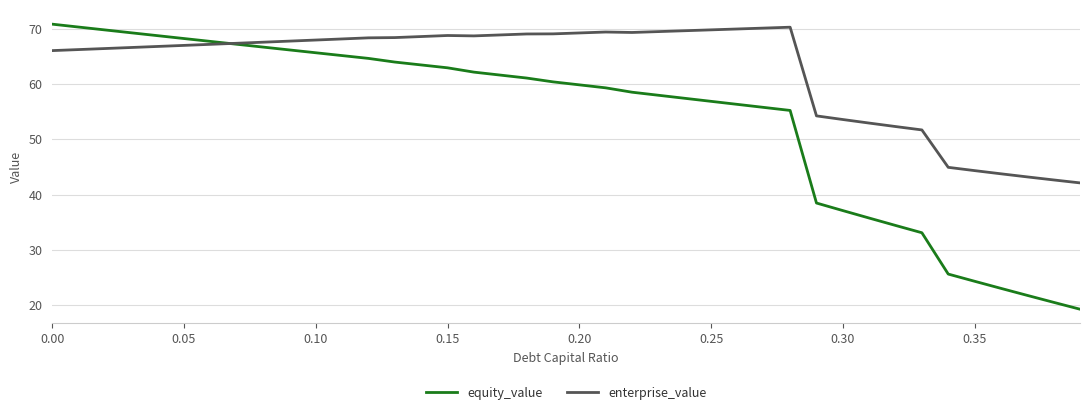

List the series in order of their overall mean, highest first.

enterprise_value, equity_value